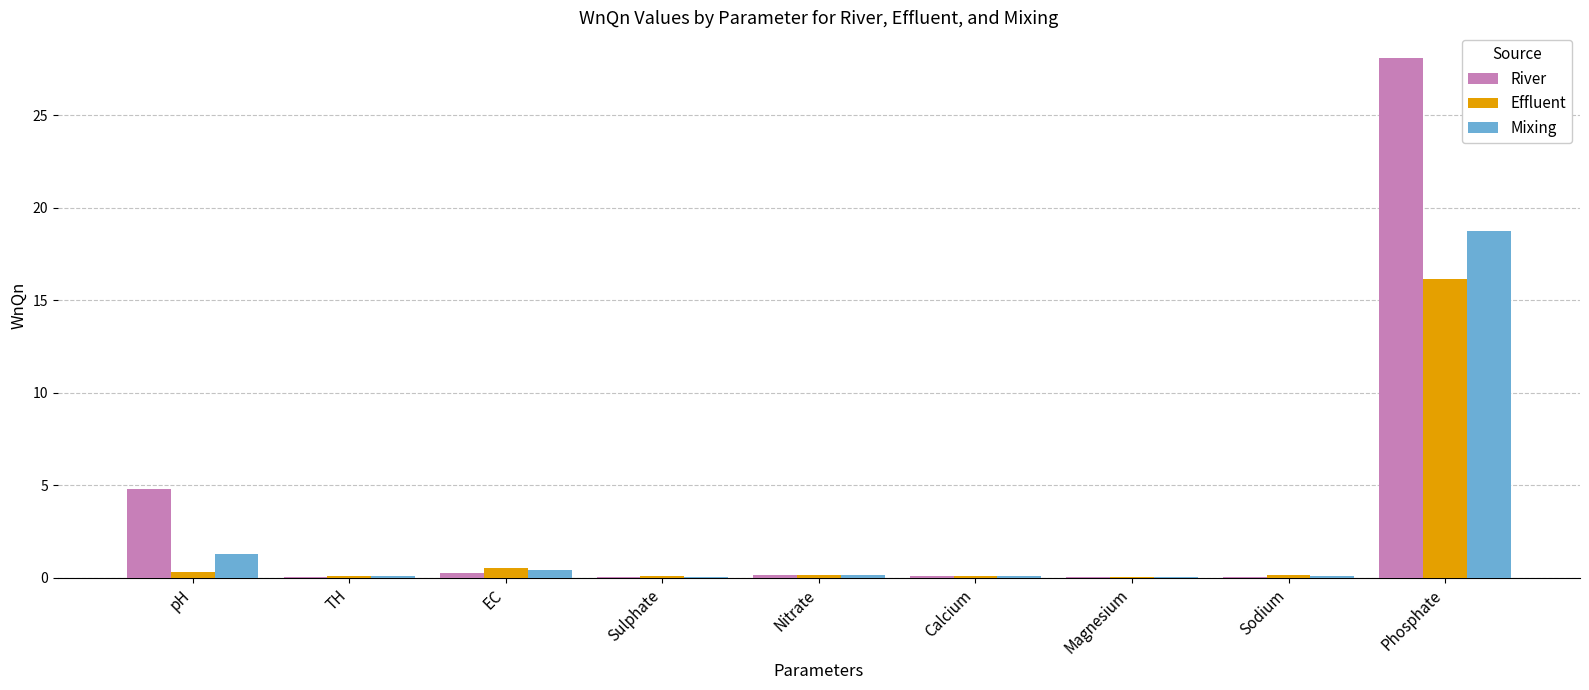

What is the total value across all series at Magnesium?

0.1